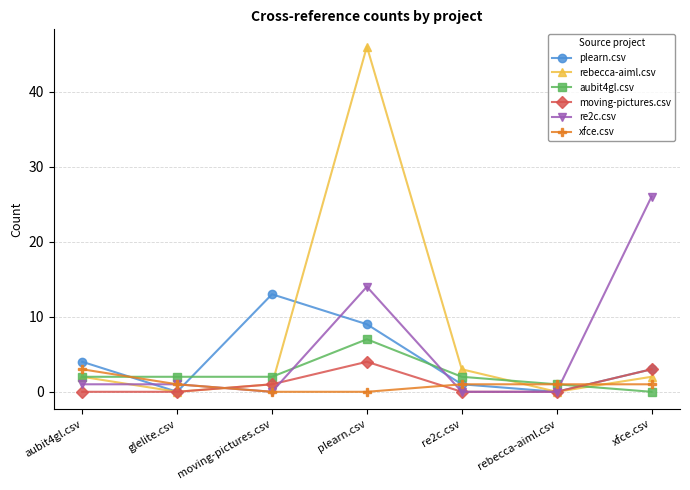

Is it true that rebecca-aiml.csv equals 2 at aubit4gl.csv?

True